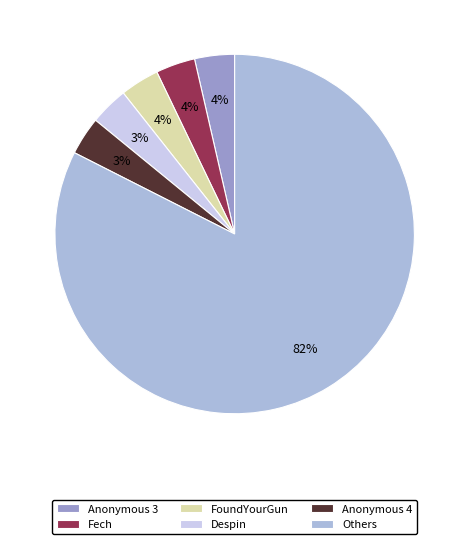

How many slices are in this pie chart?

6